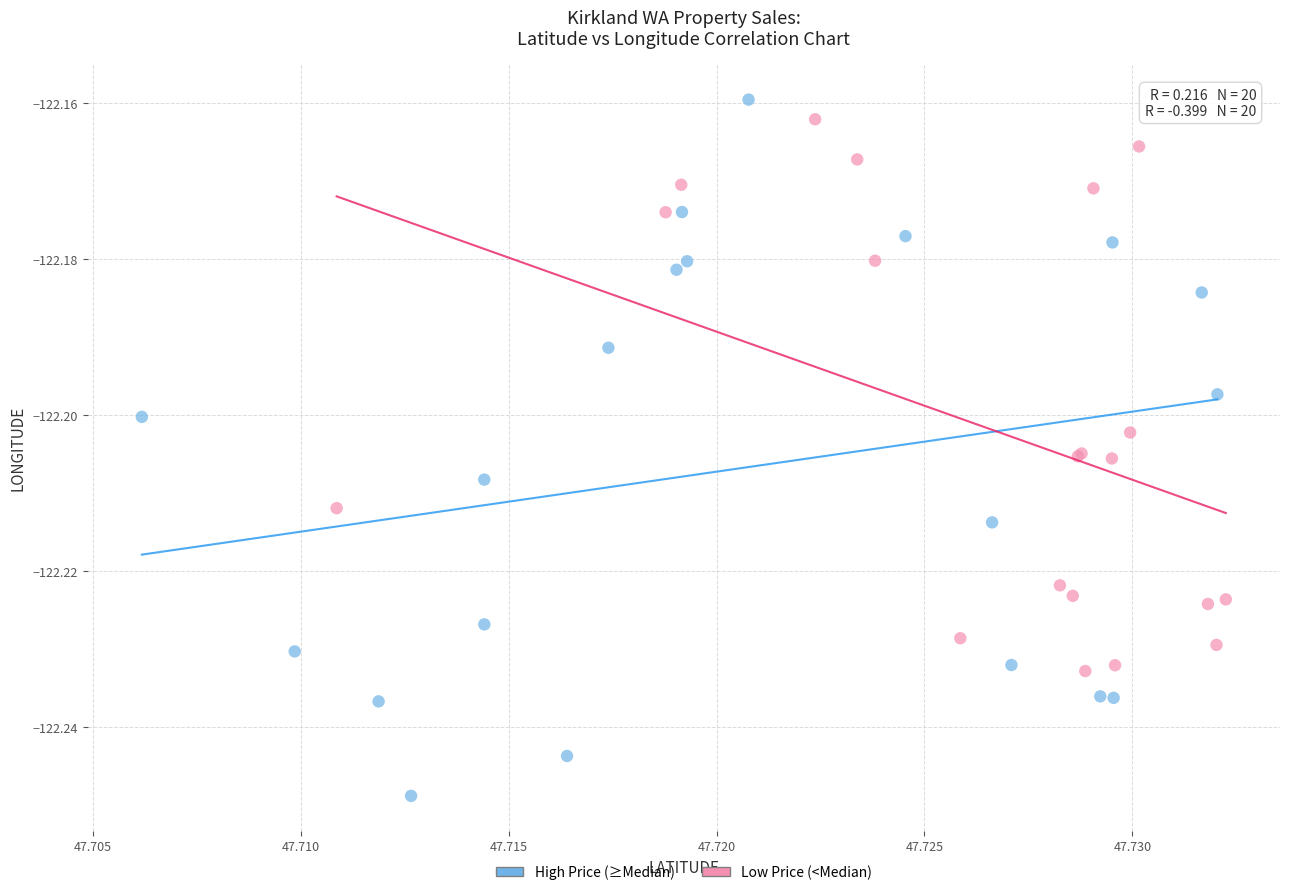

Which series has the widest spread of Y values?

High Price (≥Median)